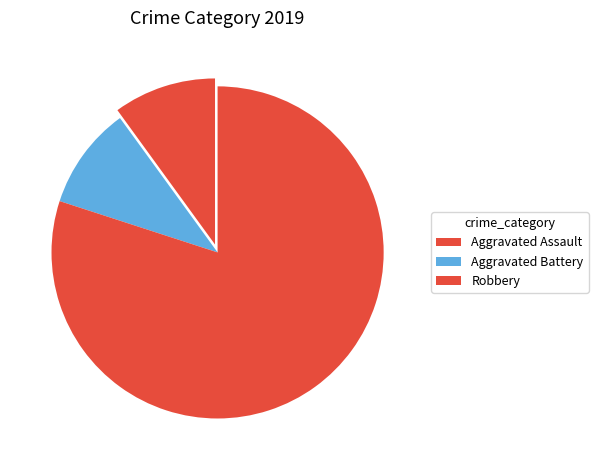

Which category has the biggest portion of the pie?

Robbery